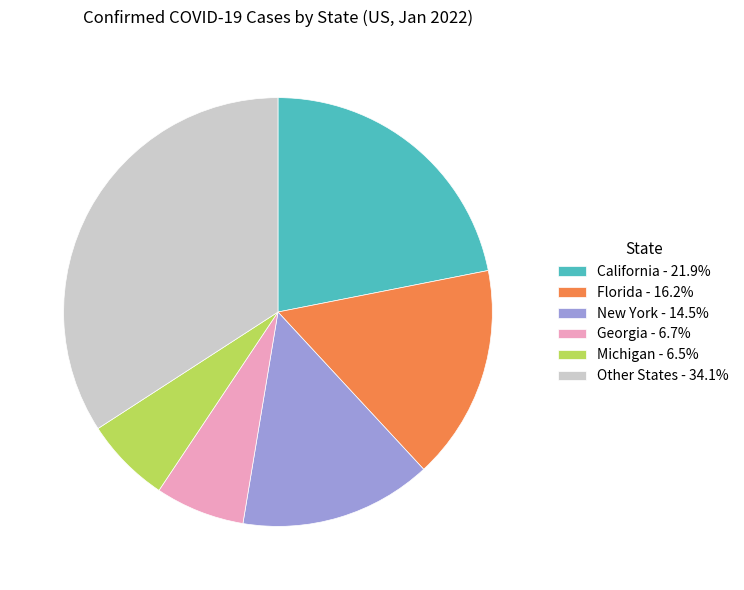

How many segments does this pie chart have?

6